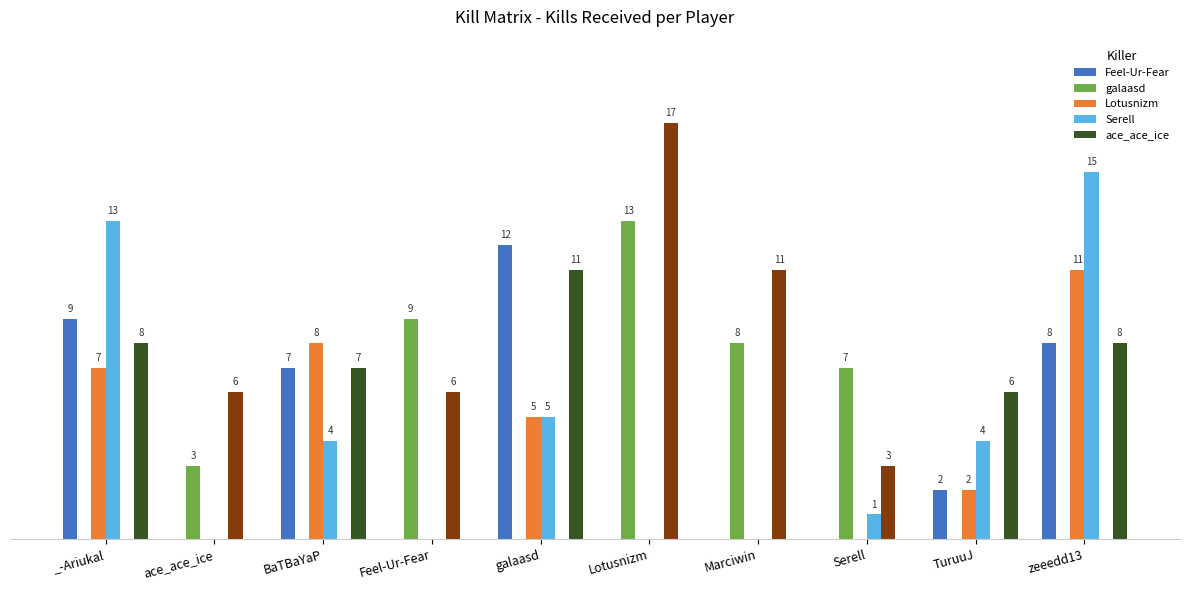

Count the number of categories in the chart.

10